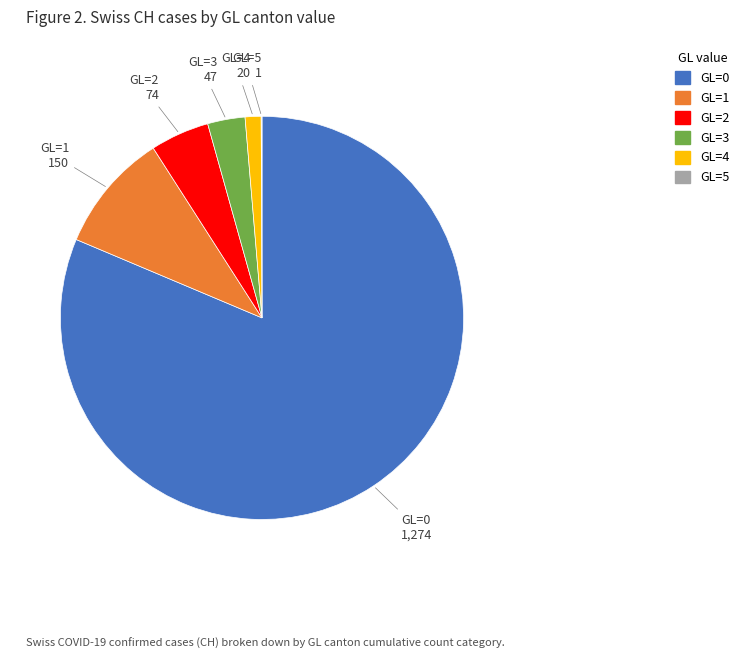

Between GL=2 and GL=0, which is larger?

GL=0